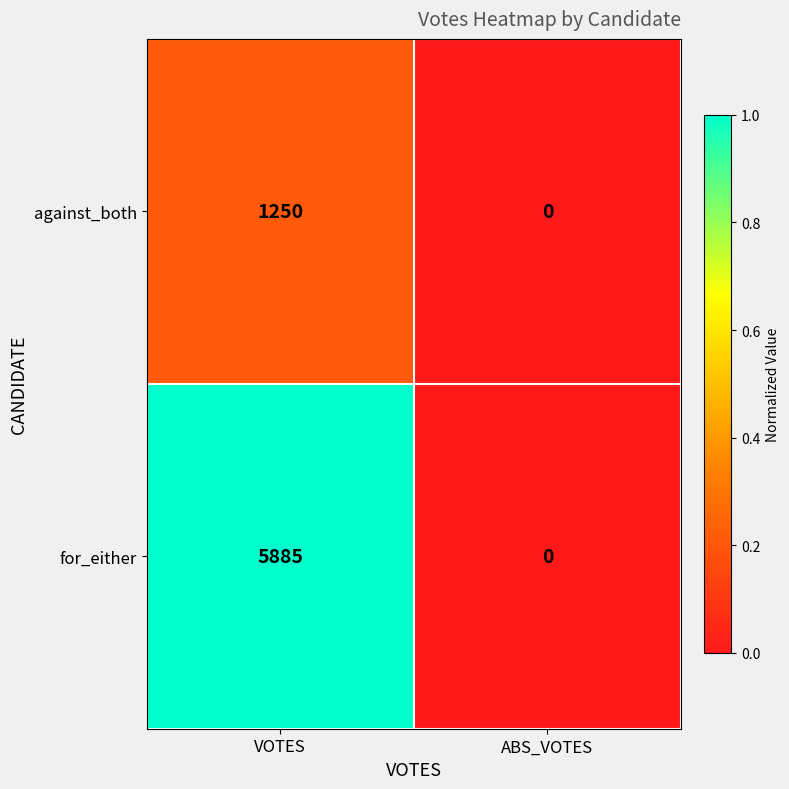

Where is for_either nearest to the value 2942?

ABS_VOTES